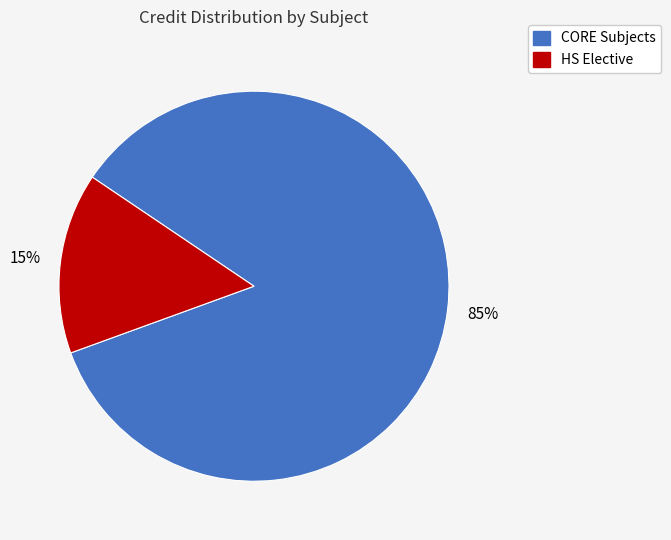

Does any single category account for the majority?

Yes